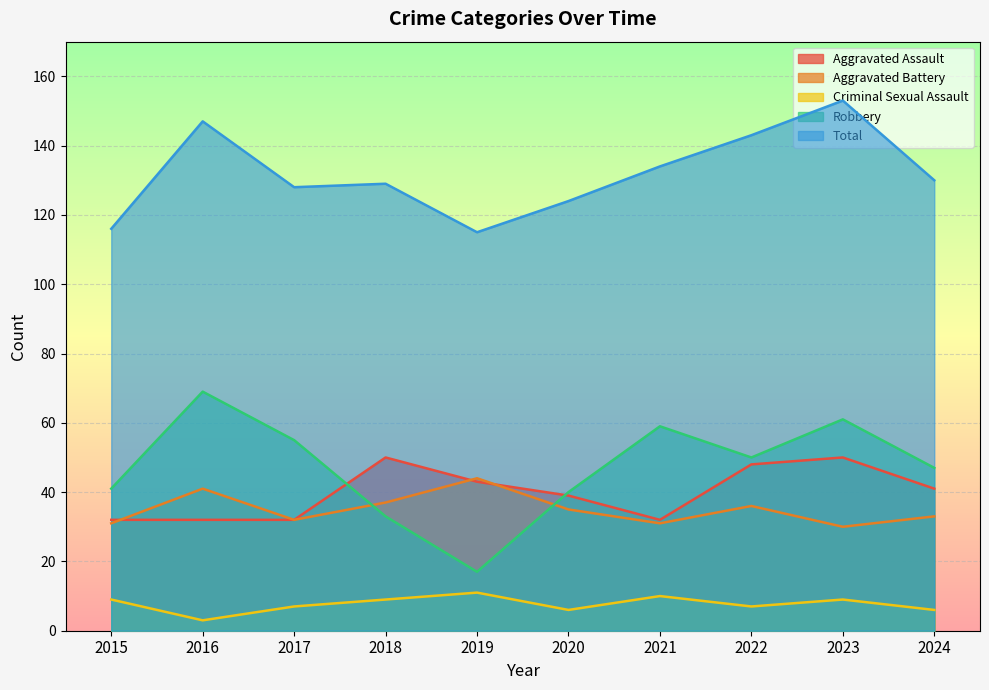

Where do Aggravated Assault and Aggravated Battery first cross each other?

2015 and 2016